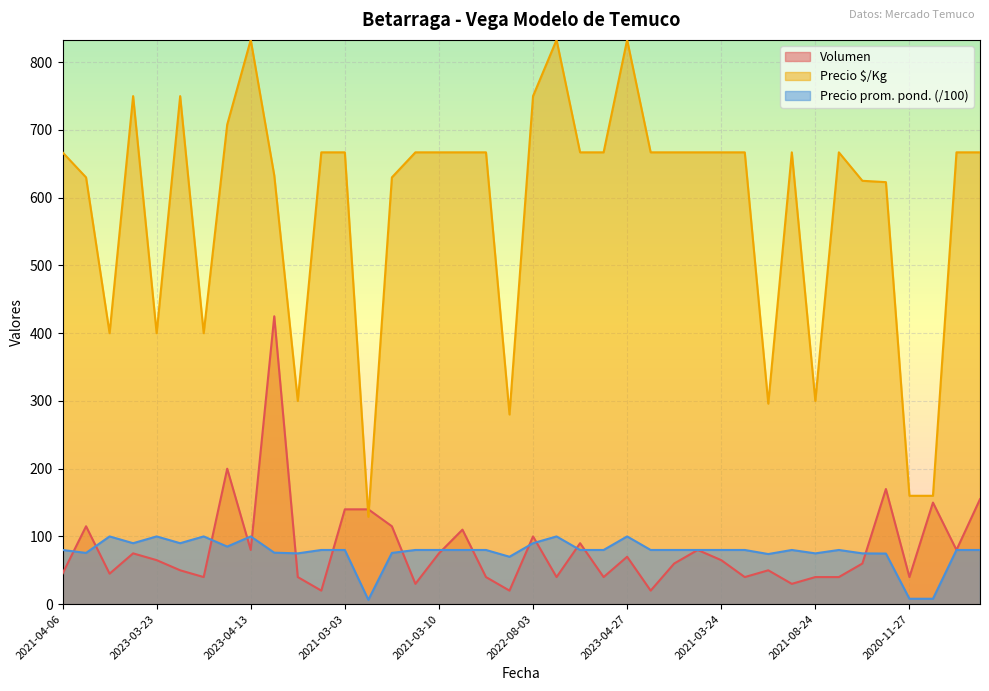

The Volumen series shows 50.0 at 2021-04-27. True or false?

True